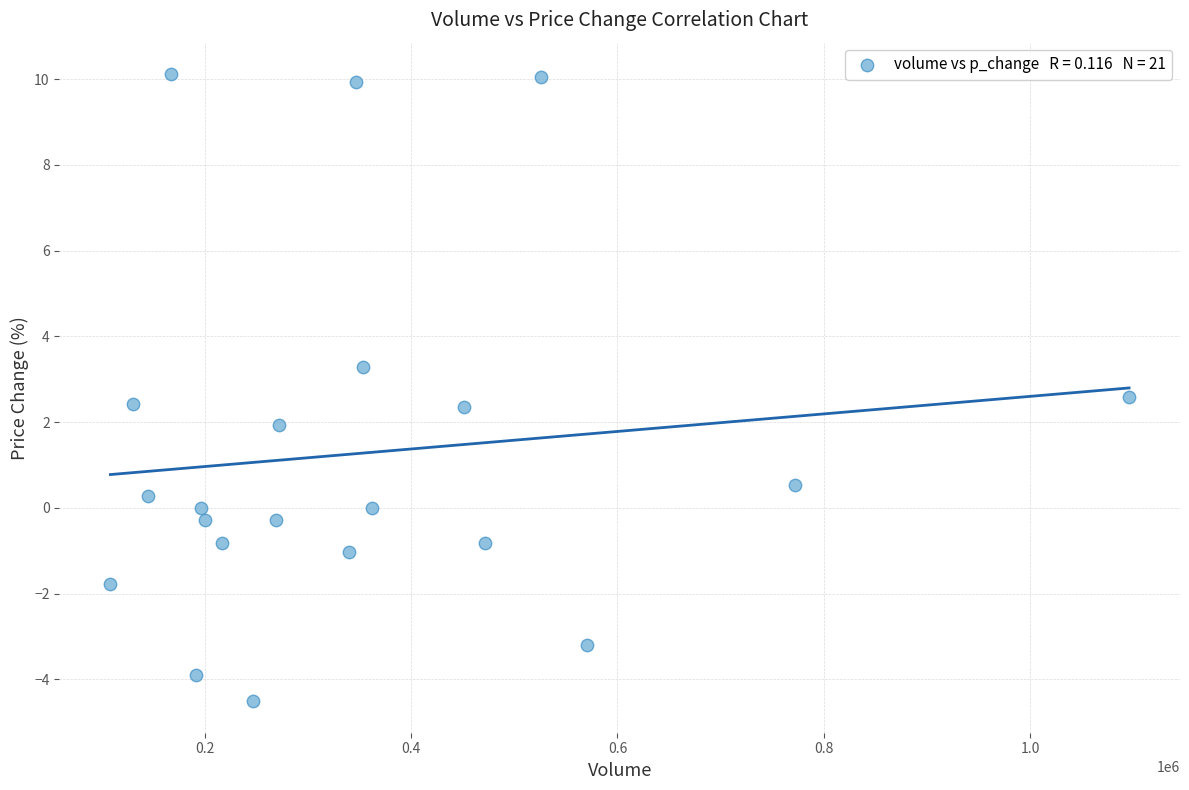

What is the range of Y values (max minus min)?

14.6